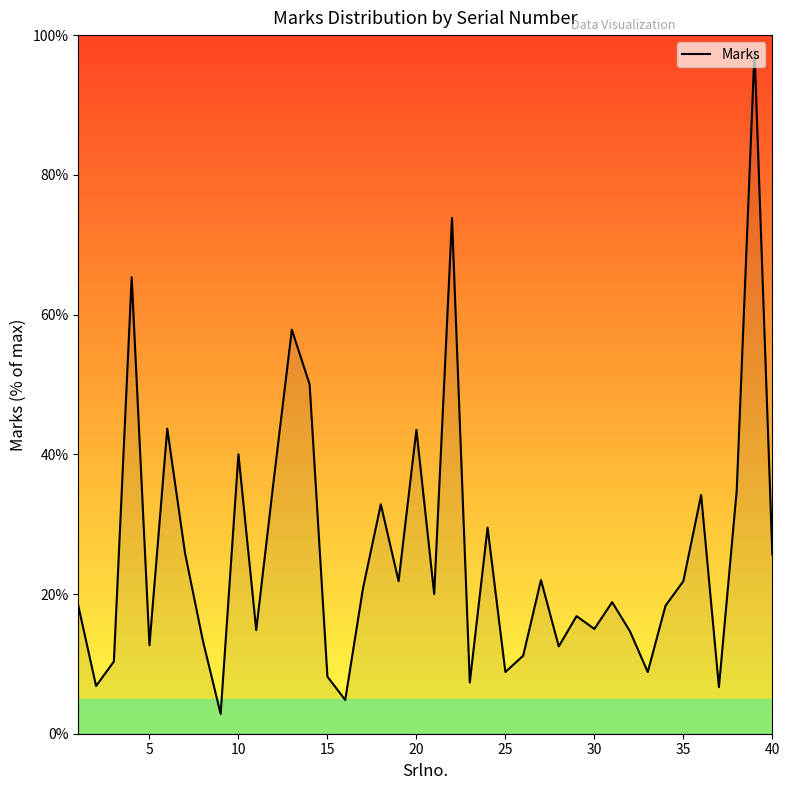

What is the smallest value displayed?

2.8